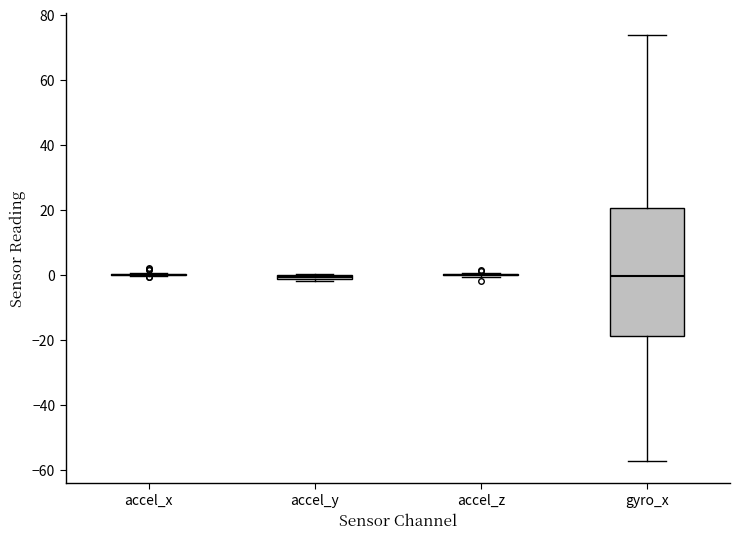

Which box is the tallest, from its lower edge to its upper edge?

gyro_x